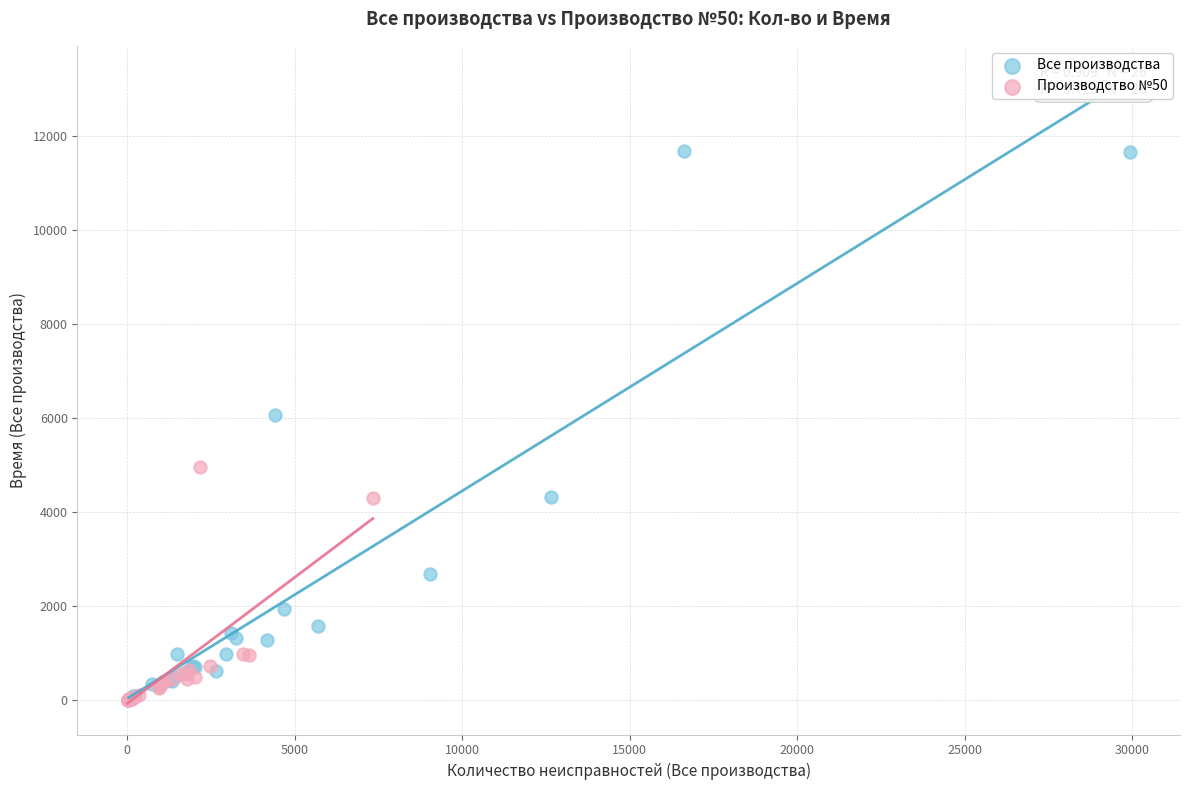

Which series has the widest spread of Y values?

Все производства